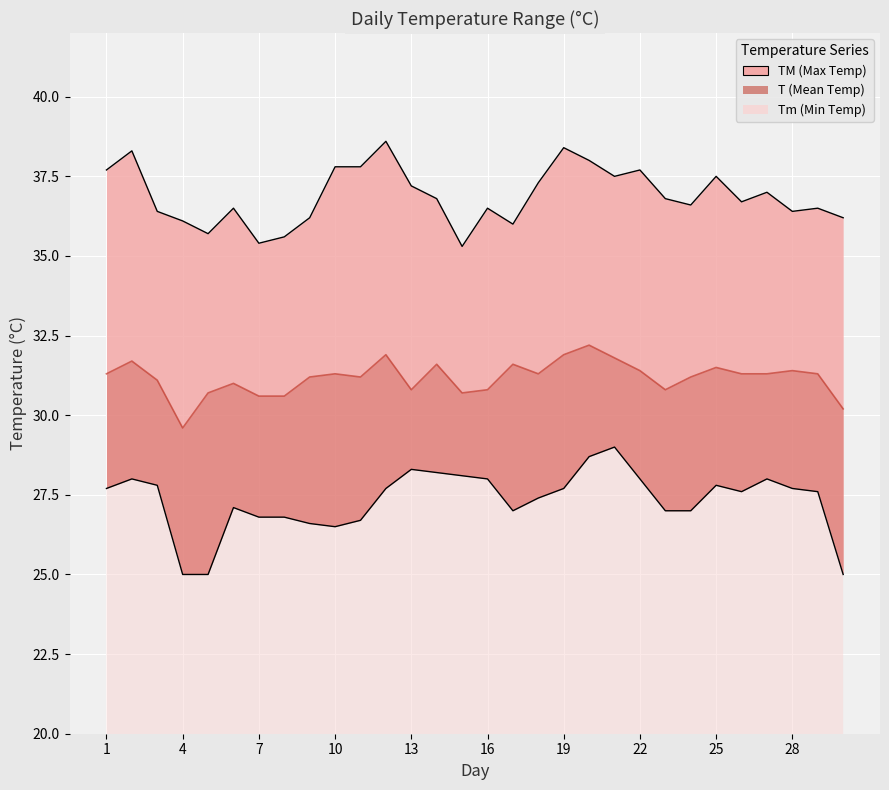

At which category is the sum across all series the highest?

20